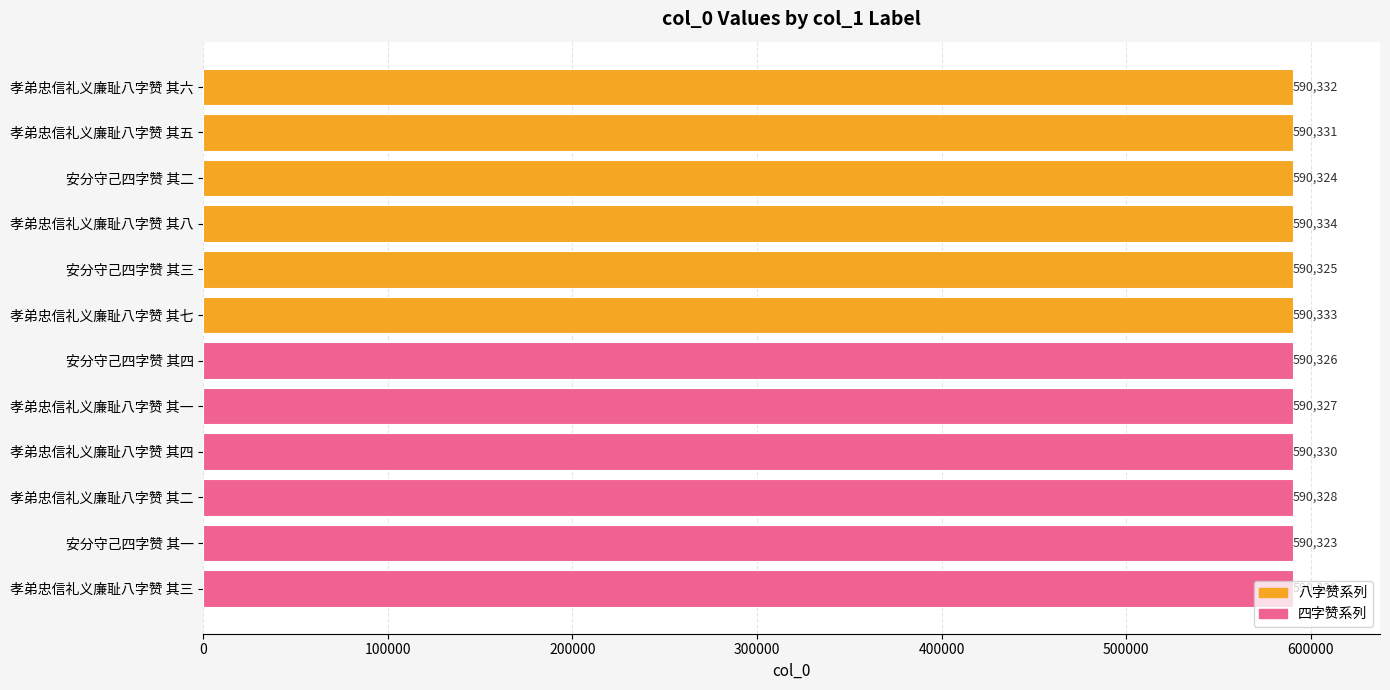

What is the difference between the maximum and minimum values?

11